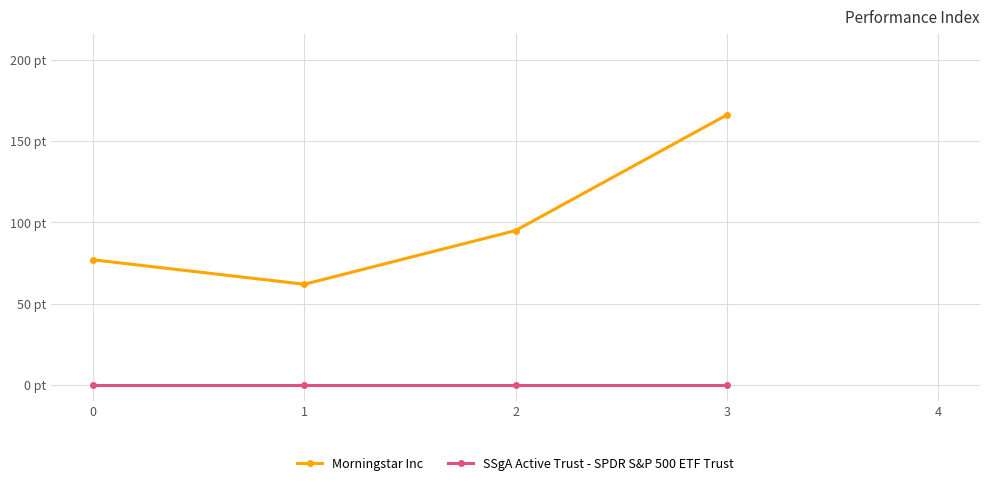

What is the value of the Morningstar Inc point at the 1st from the left?

77